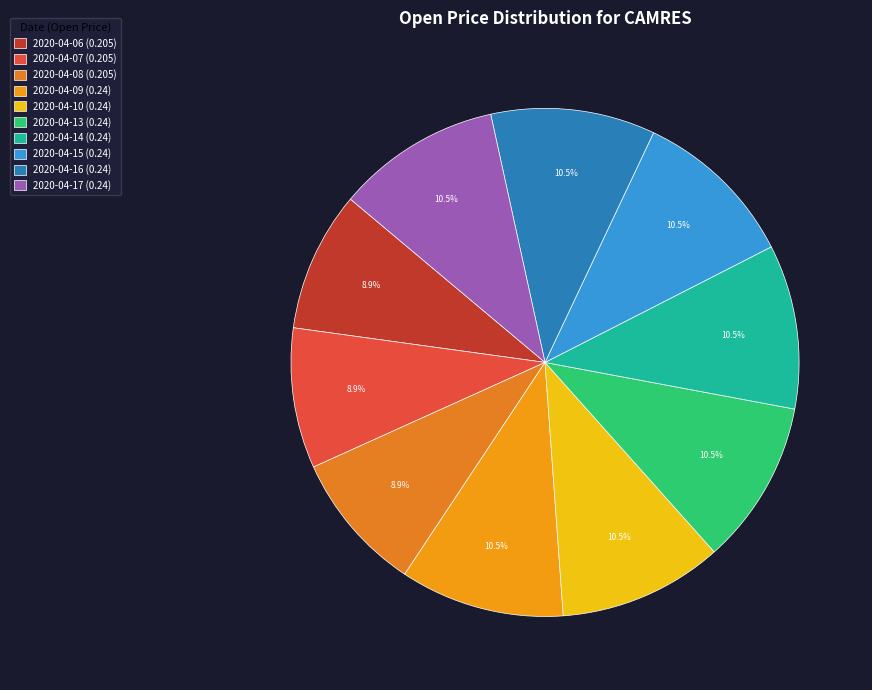

Is it true that 2020-04-07 is 1% of the pie?

False